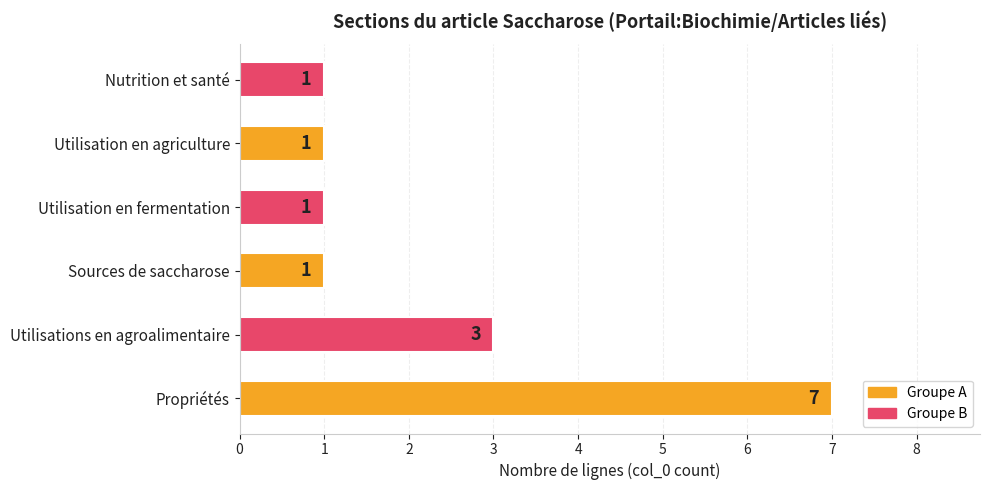

What is the difference between the maximum and minimum values?

6